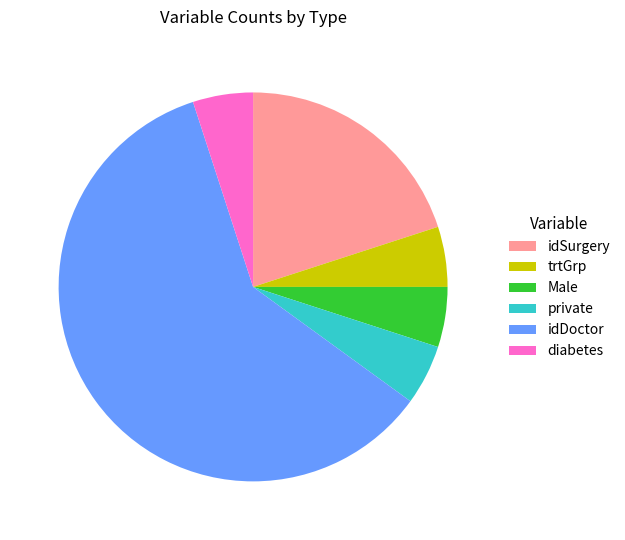

Is the sum of idDoctor and Male greater than half?

Yes